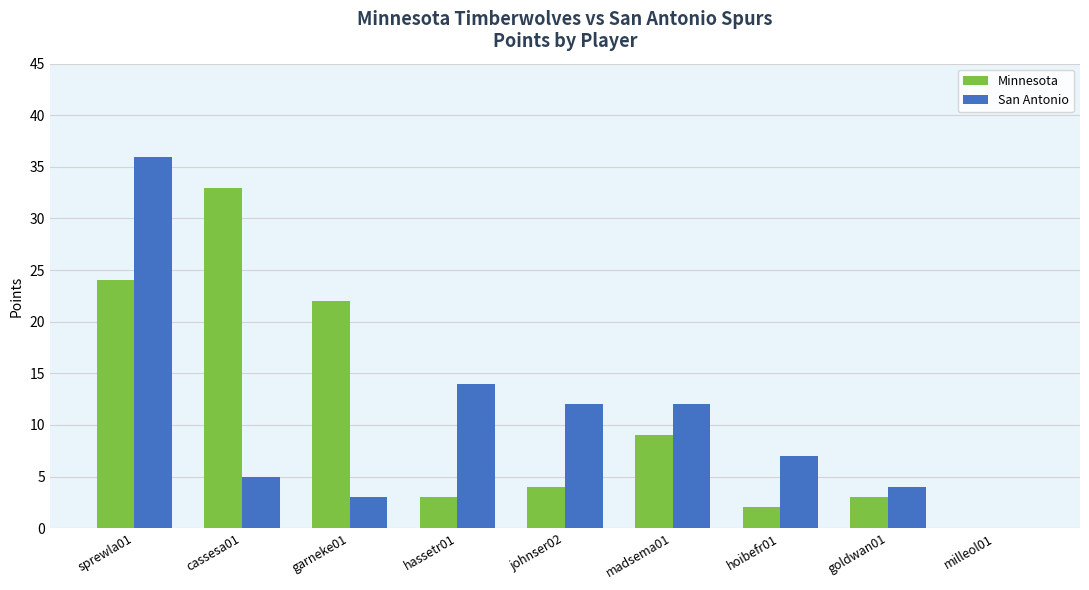

What is the spread (max minus min) of values at madsema01?

3